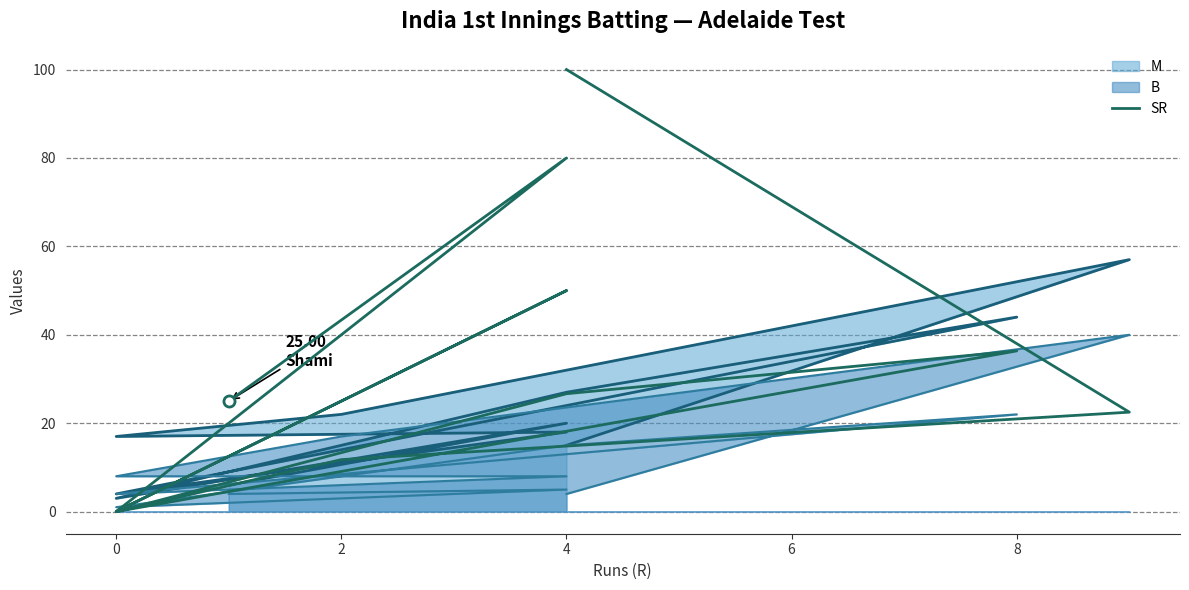

Rank the series by their average value, from lowest to highest.

B, M, SR